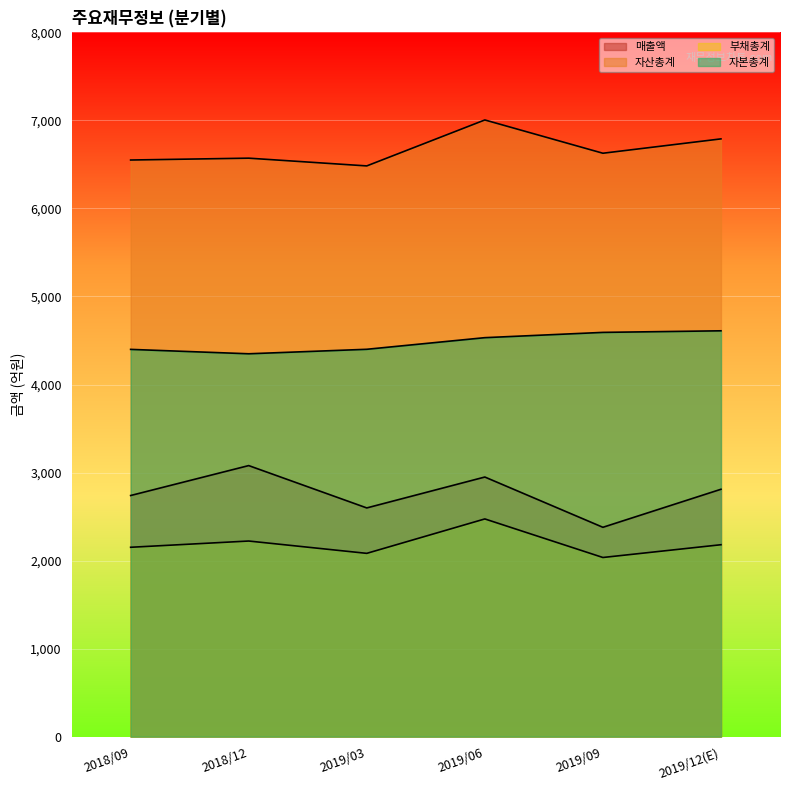

Does the chart display data point markers on the line(s)?

No